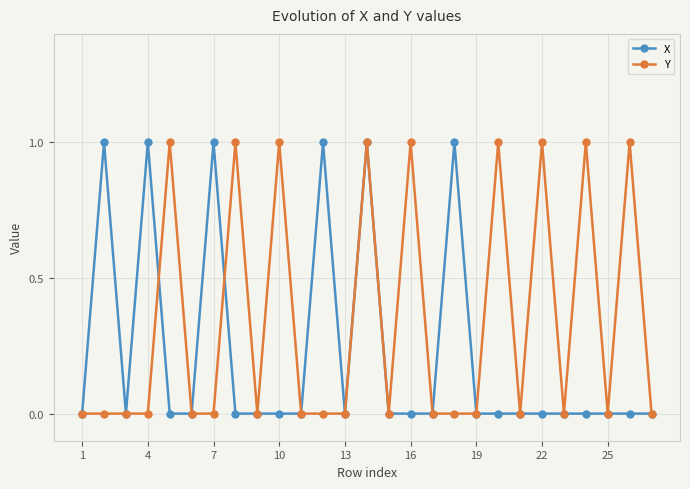

Rank the series by their average value, from highest to lowest.

Y, X